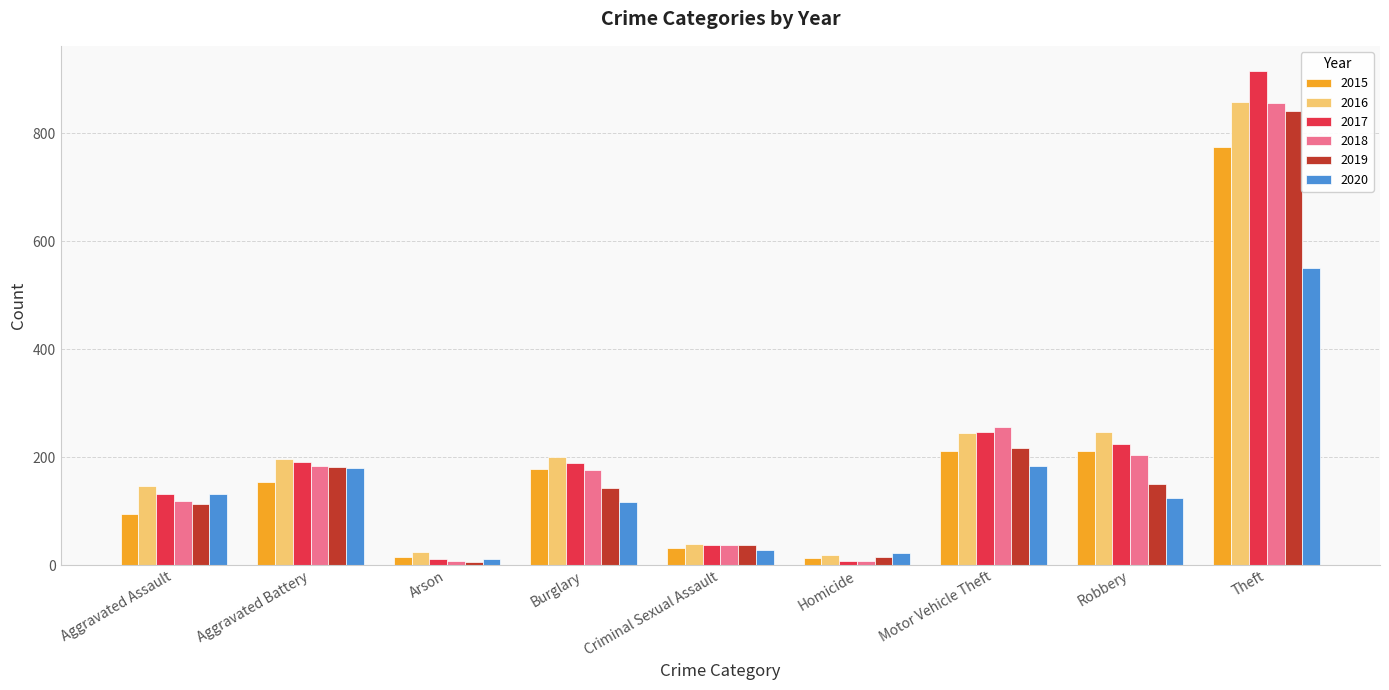

What is the maximum value shown in the chart?

916